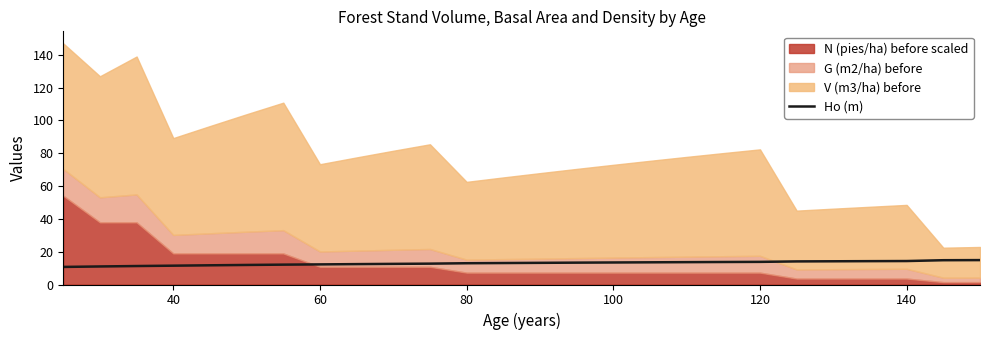

The value of Ho (m) at 80 is 13.0. True or false?

True